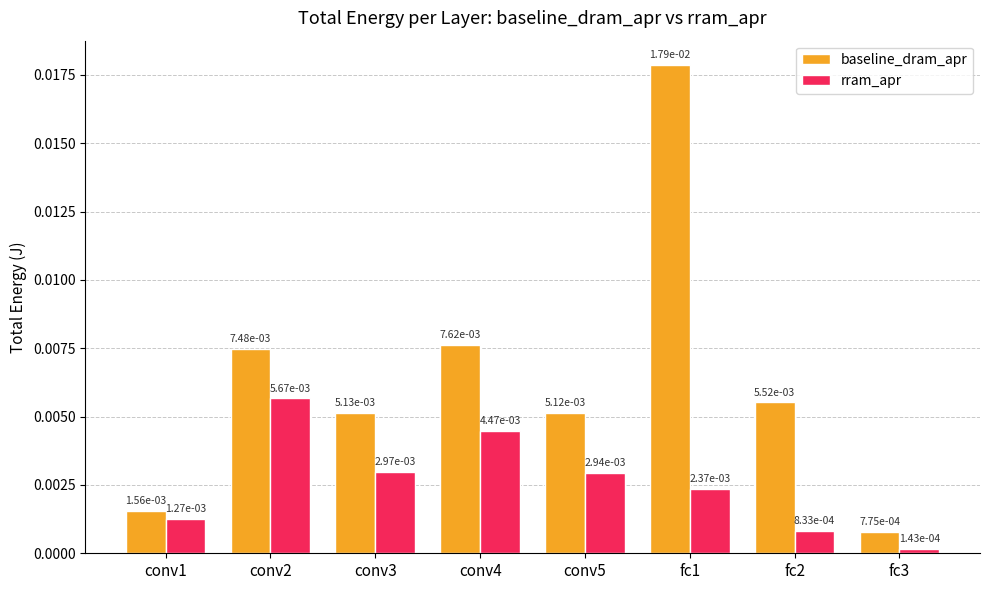

List the series in order of their overall mean, highest first.

baseline_dram_apr, rram_apr